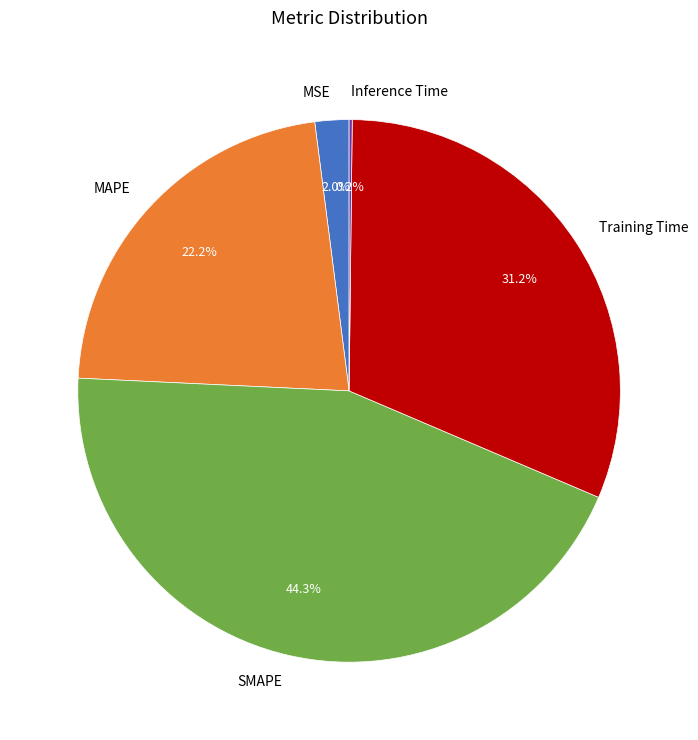

True or false: MSE accounts for 2% of the total.

True